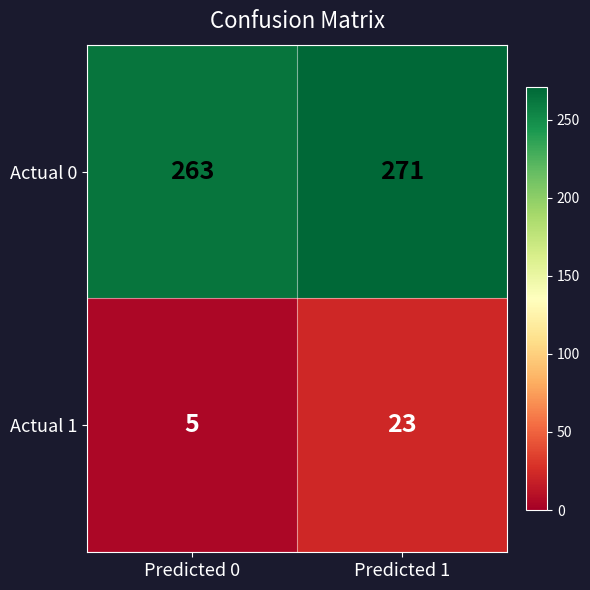

At which category is the sum across all series the highest?

Predicted 1